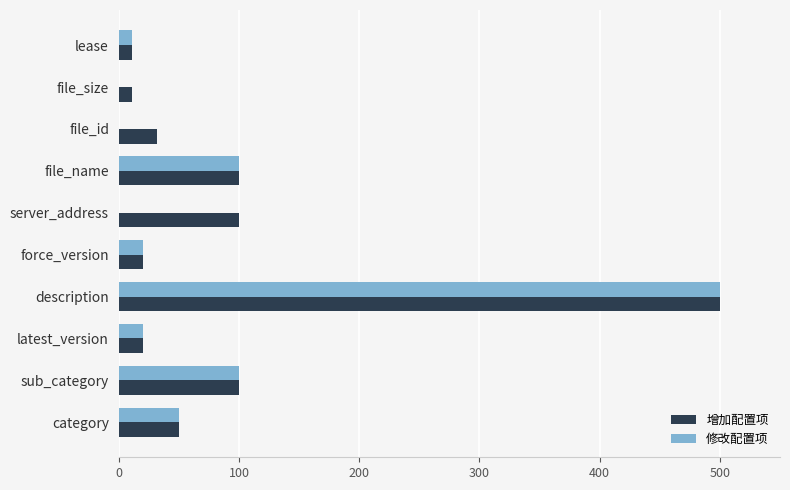

The 修改配置项 series shows 319 at file_id. True or false?

False